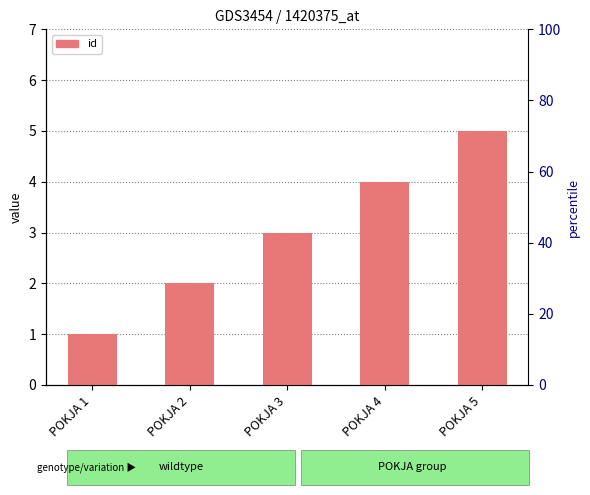

Reading left to right, transcribe all the data shown in this chart.

POKJA 1=1	POKJA 2=2	POKJA 3=3	POKJA 4=4	POKJA 5=5